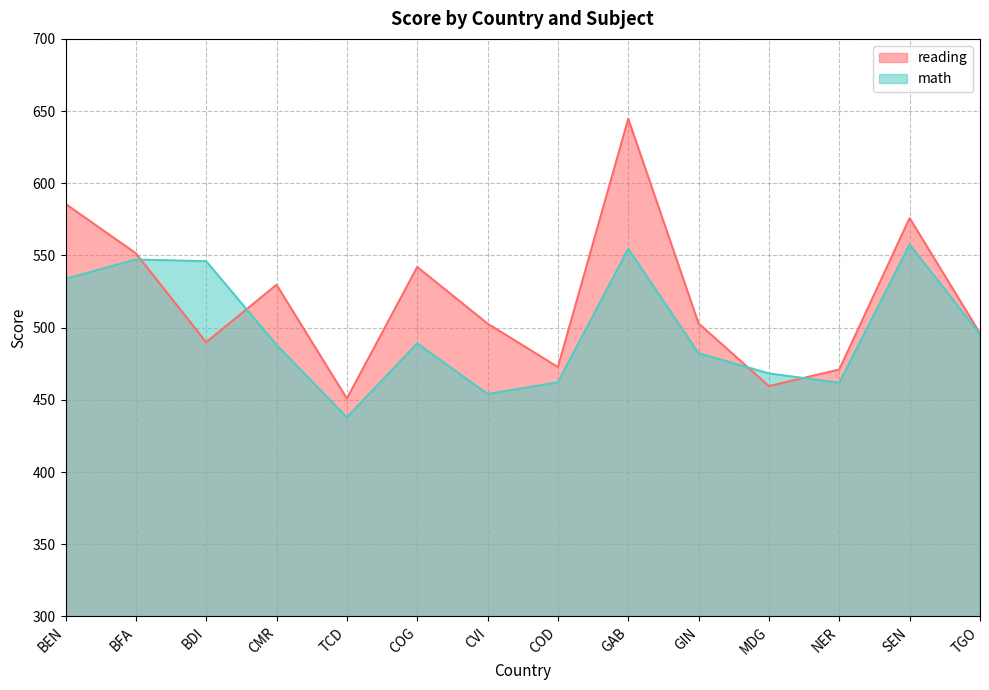

What is the highest value of the reading series?

644.7